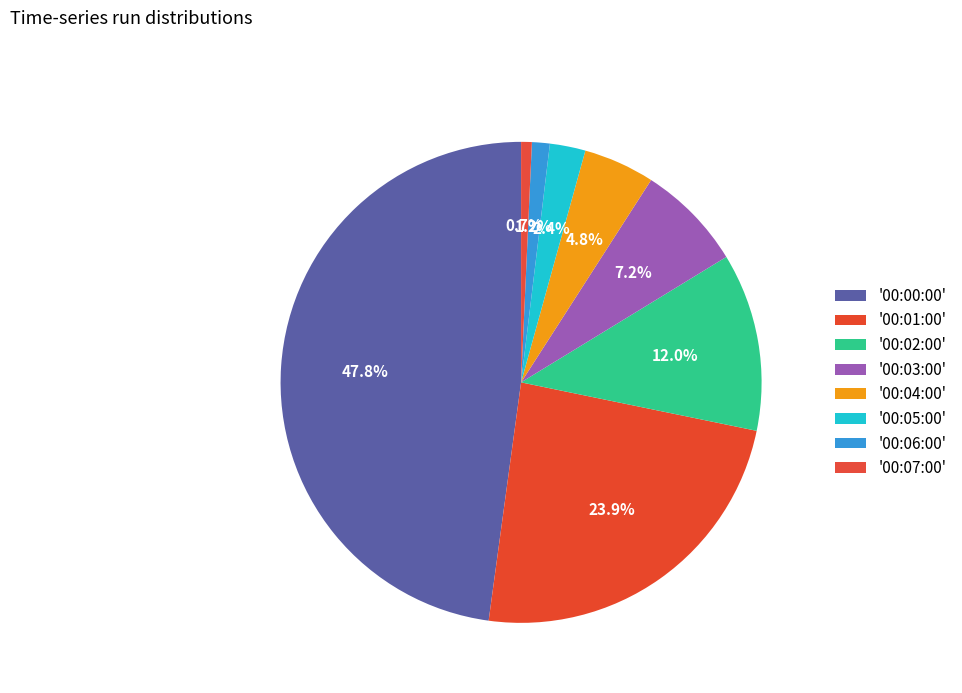

Which slice is the largest?

00:00:00